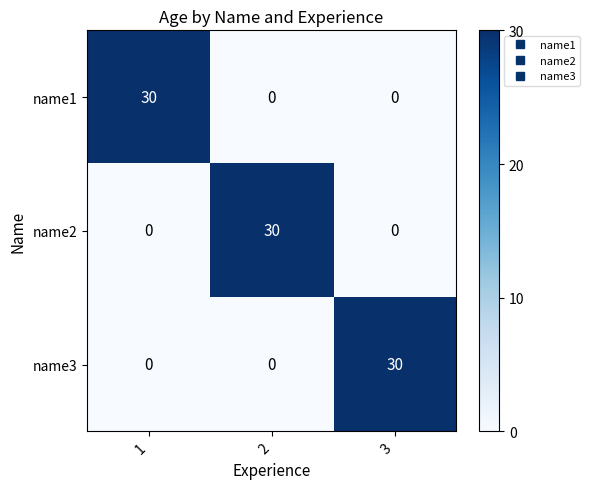

How many name3 values are between 0 and 30?

3